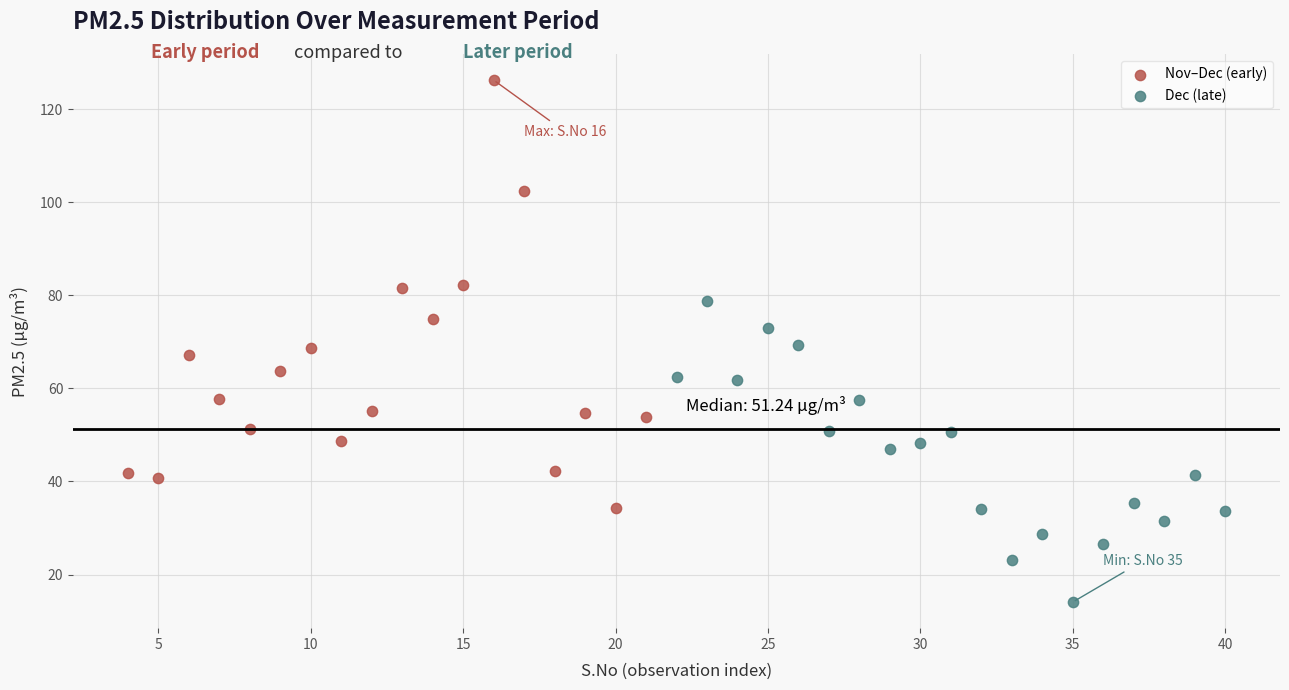

Which series has the largest Y range (max minus min)?

Nov–Dec (early)